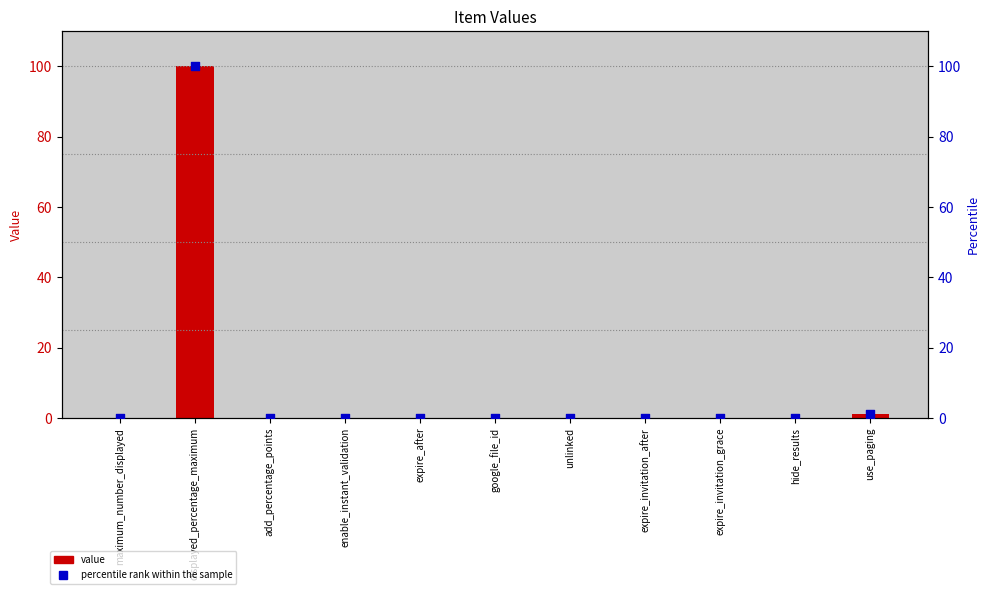

Which series contains the highest Y value?

value